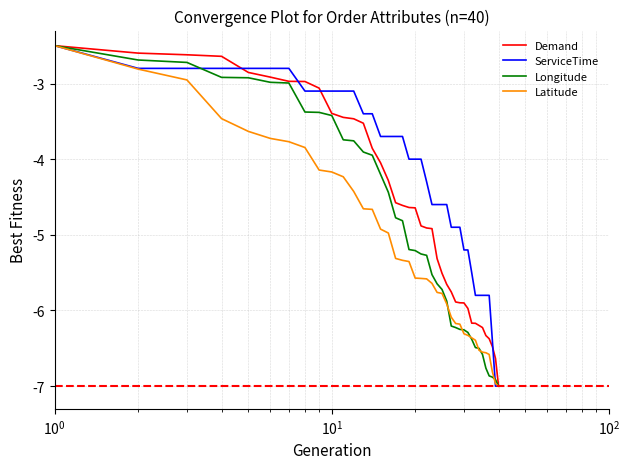

What is the greatest value displayed?

-2.5